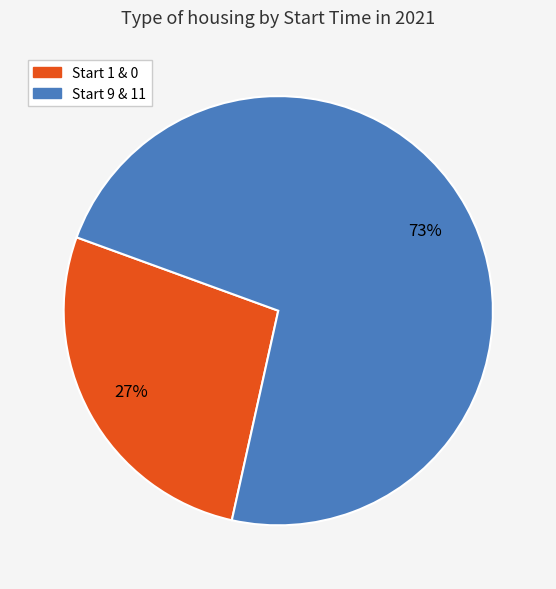

Is there a majority slice in this chart?

Yes